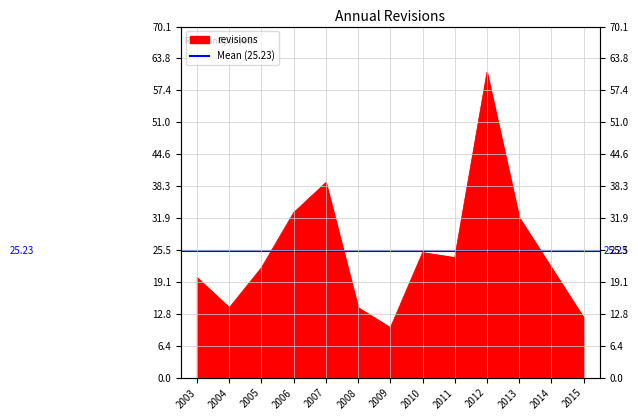

Rank the categories by value from highest to lowest.

2012, 2007, 2006, 2013, 2010, 2011, 2005, 2014, 2003, 2004, 2008, 2015, 2009